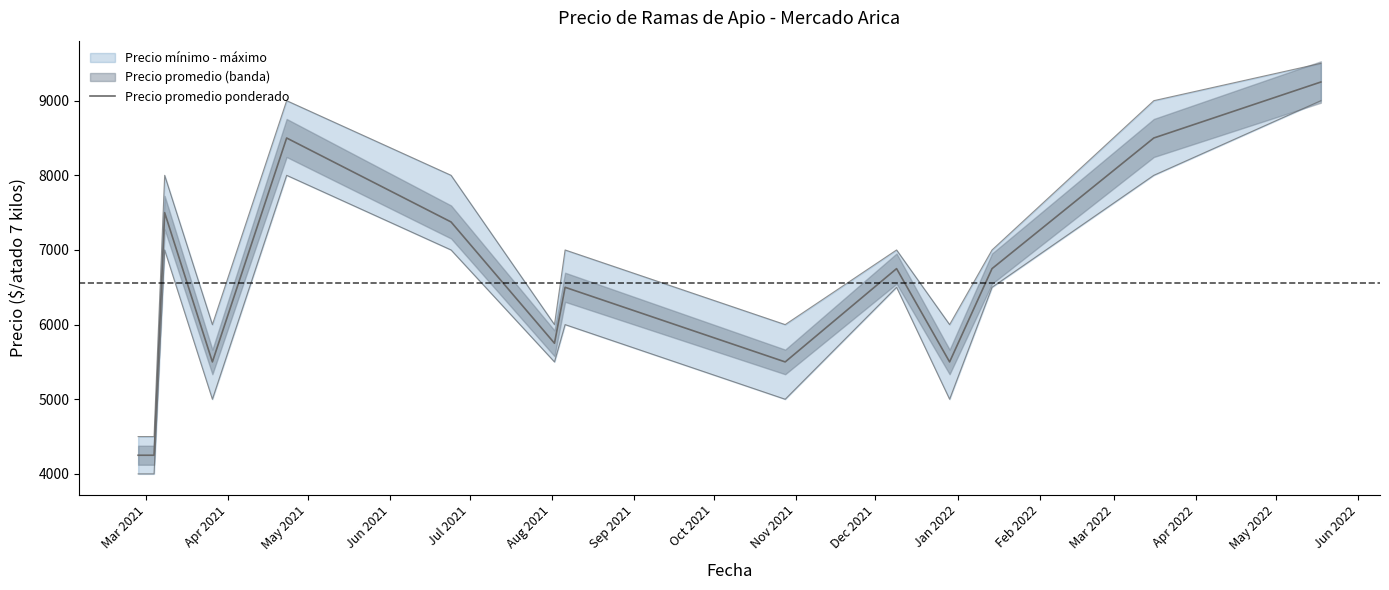

How many data points are less than 6750?

7